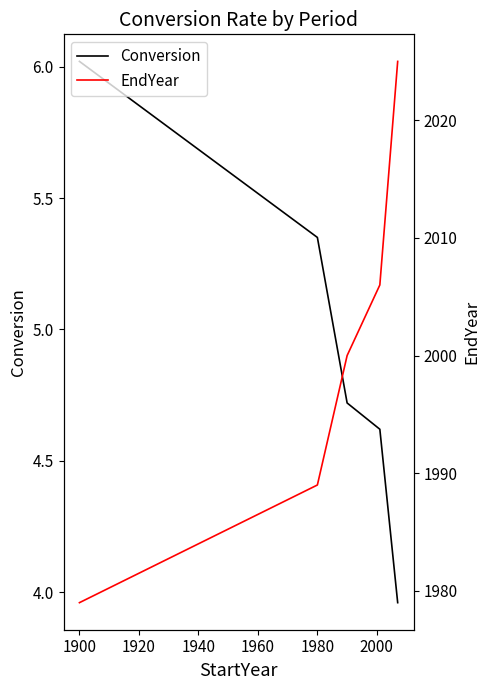

True or false: EndYear has more than 2 interior local peaks.

False